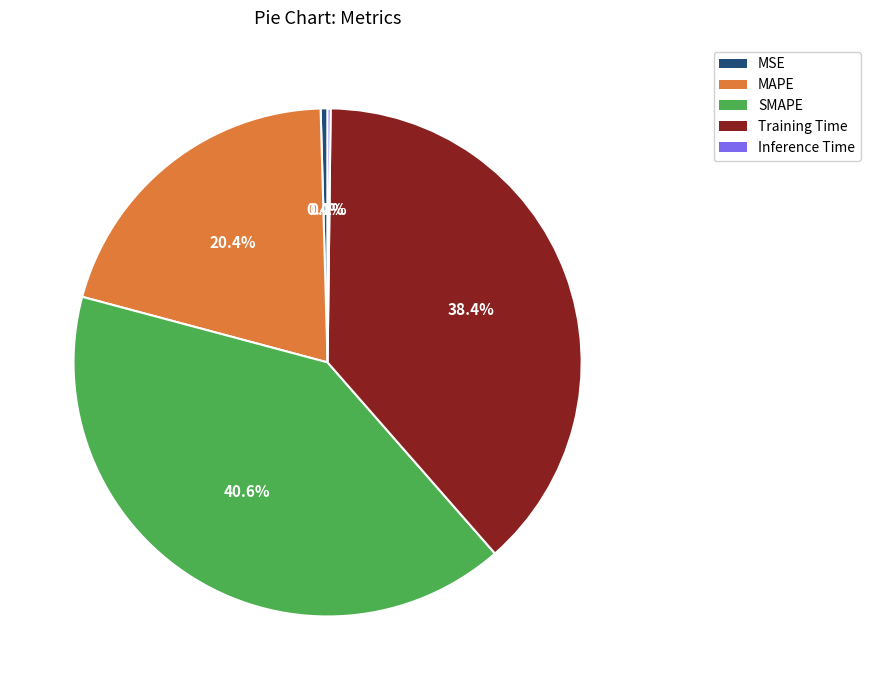

What portion of the pie excludes SMAPE?

59.4%